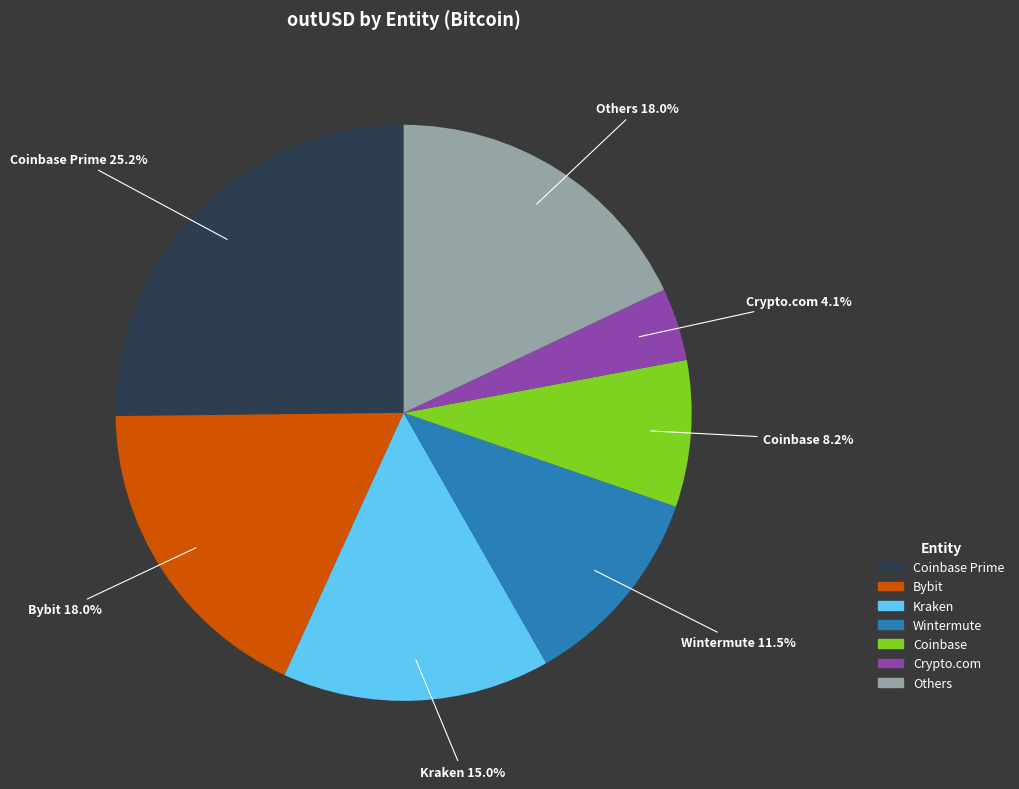

Does any single category account for the majority?

No